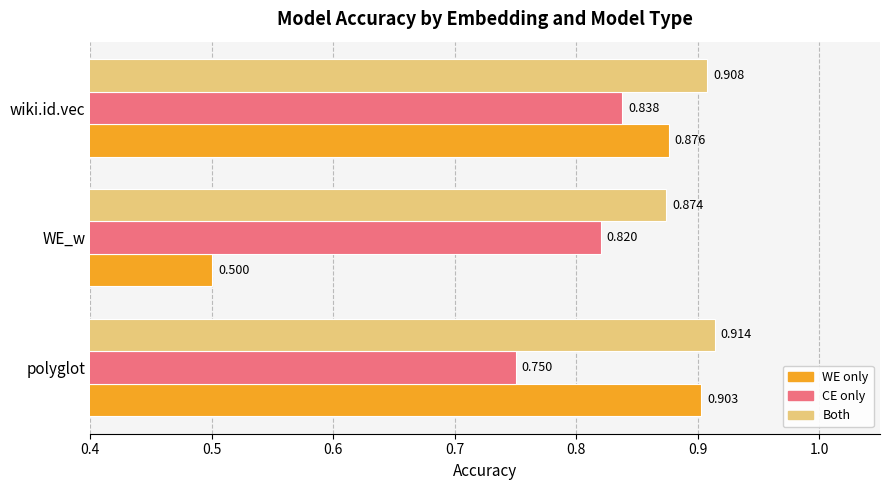

At which category is the sum across all series the highest?

wiki.id.vec